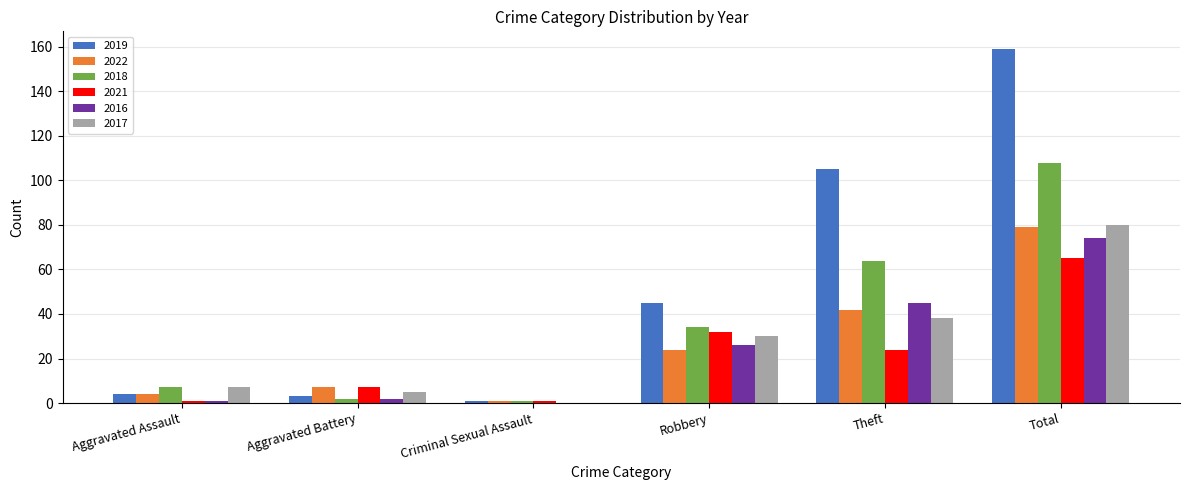

At which label is 2018 closest to 54?

Theft